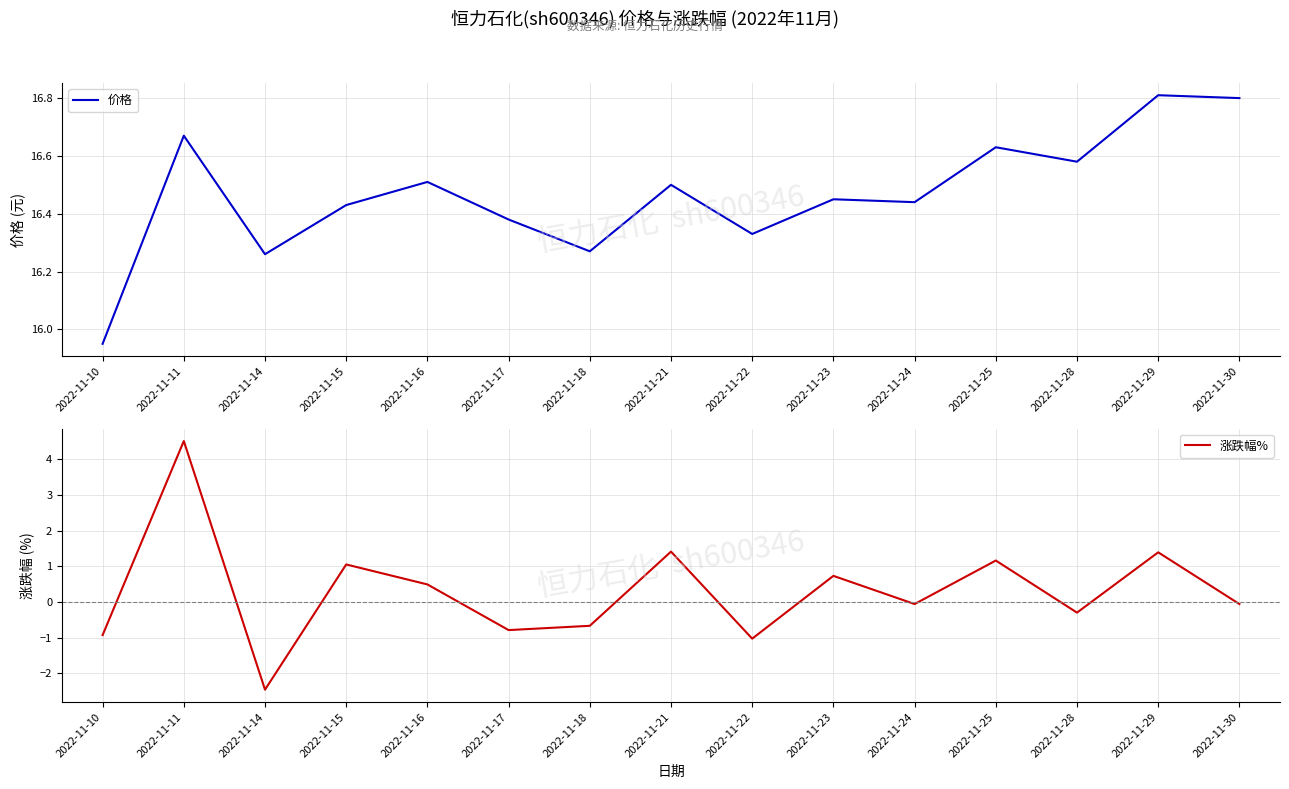

What is the average value of the 价格 series?

16.5